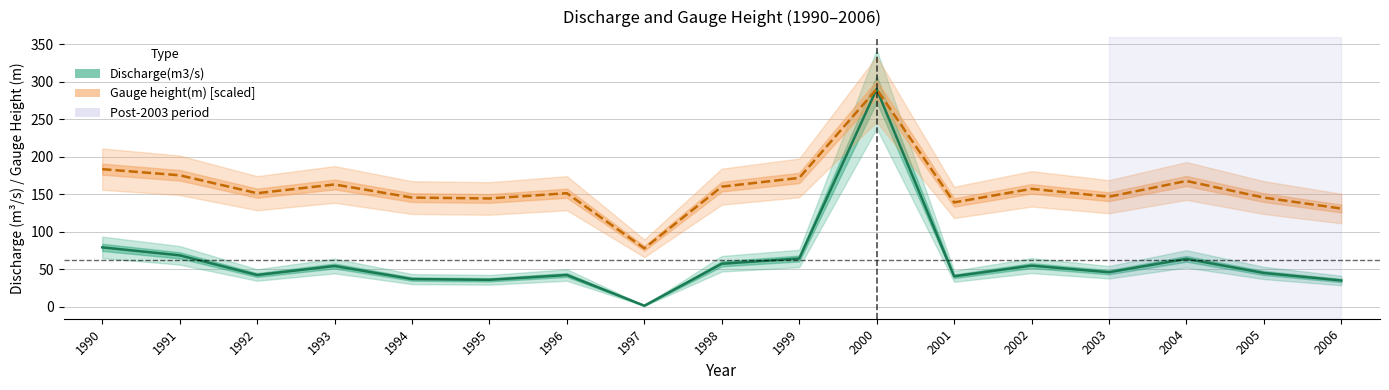

What is the difference between the Gauge height(m) [scaled] values at 1996 and 1990?

32.0